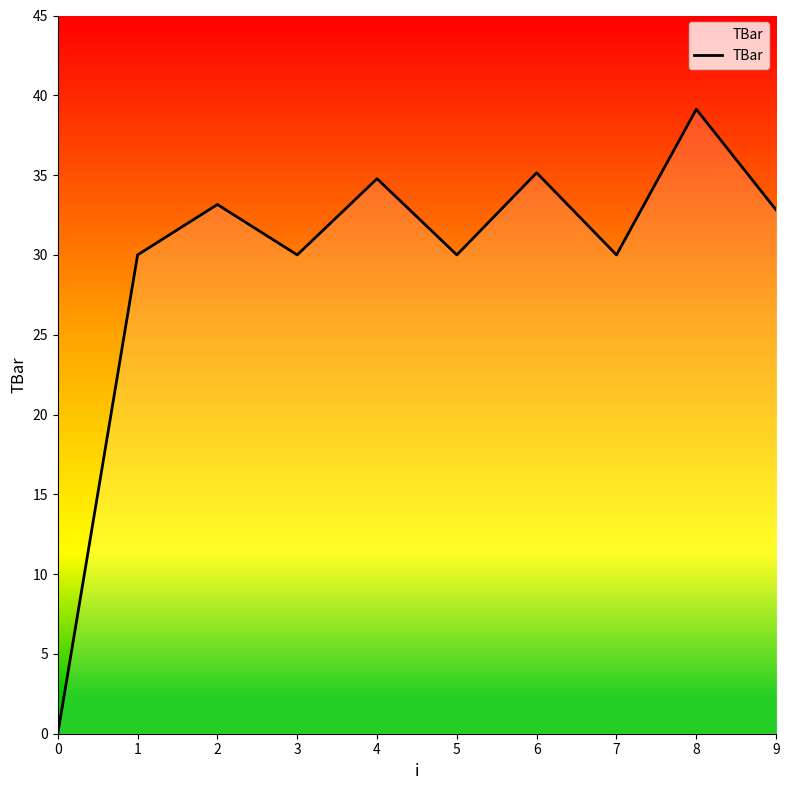

At which category does the data reach its first local valley?

3